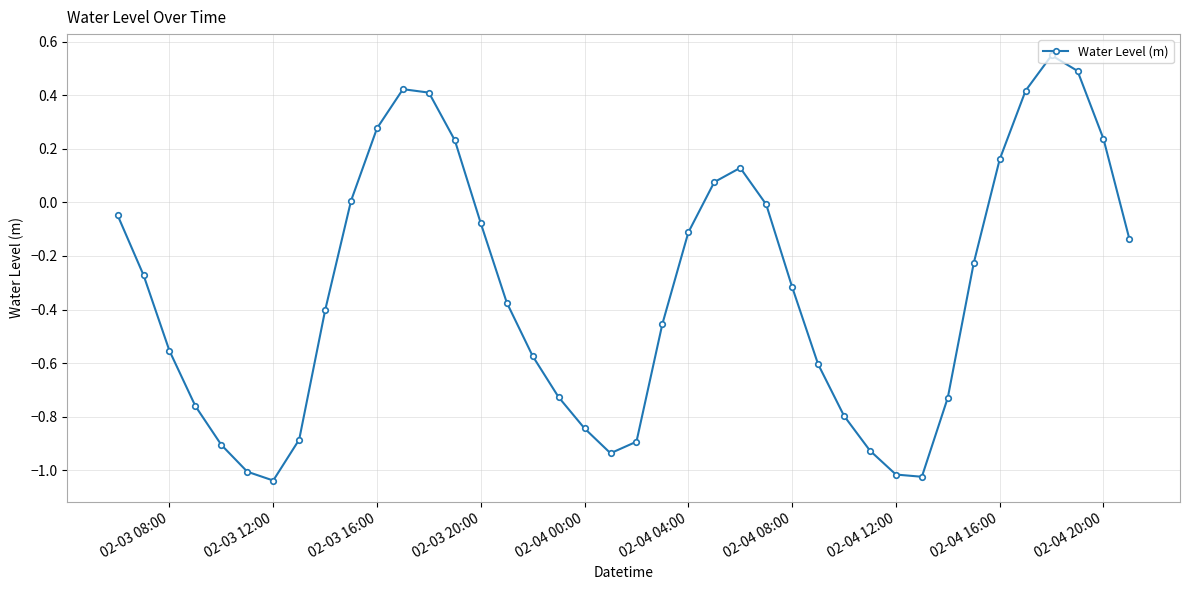

What is the difference between the maximum and minimum values?

1.6